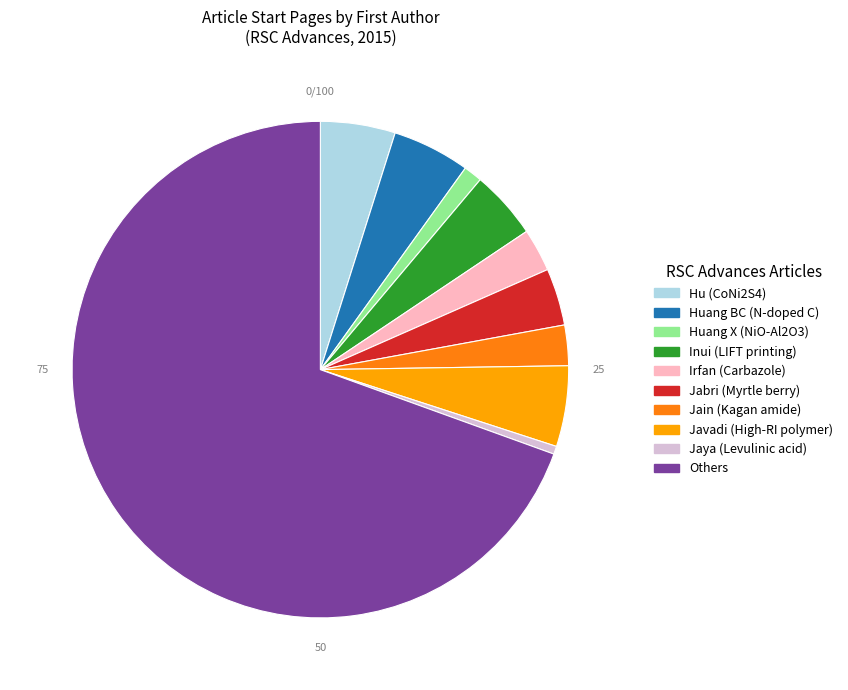

Is it true that Inui (LIFT printing) is 4% of the pie?

True